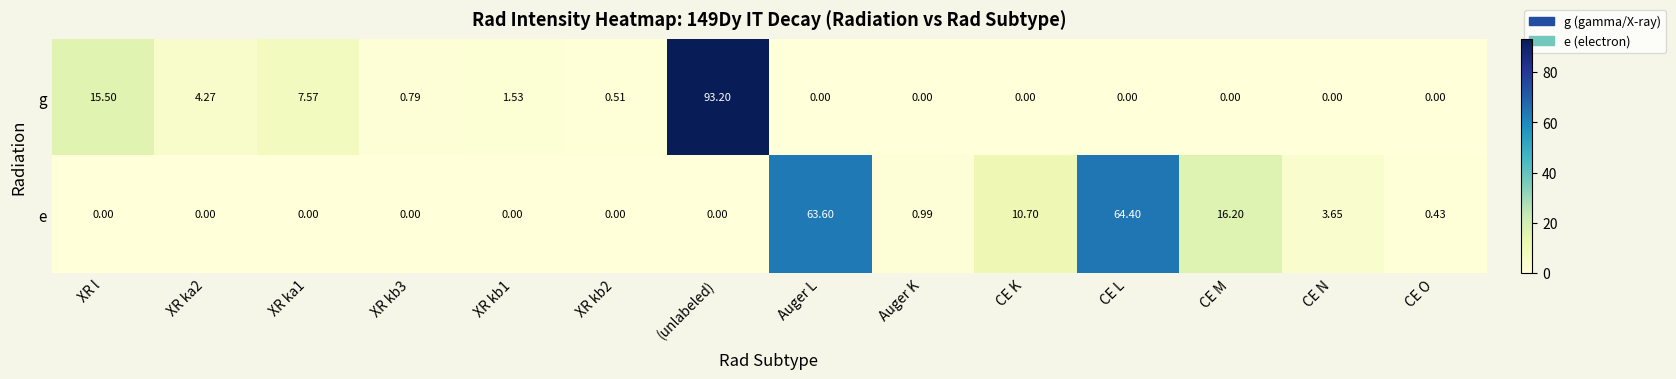

At which label is e closest to 32?

CE M